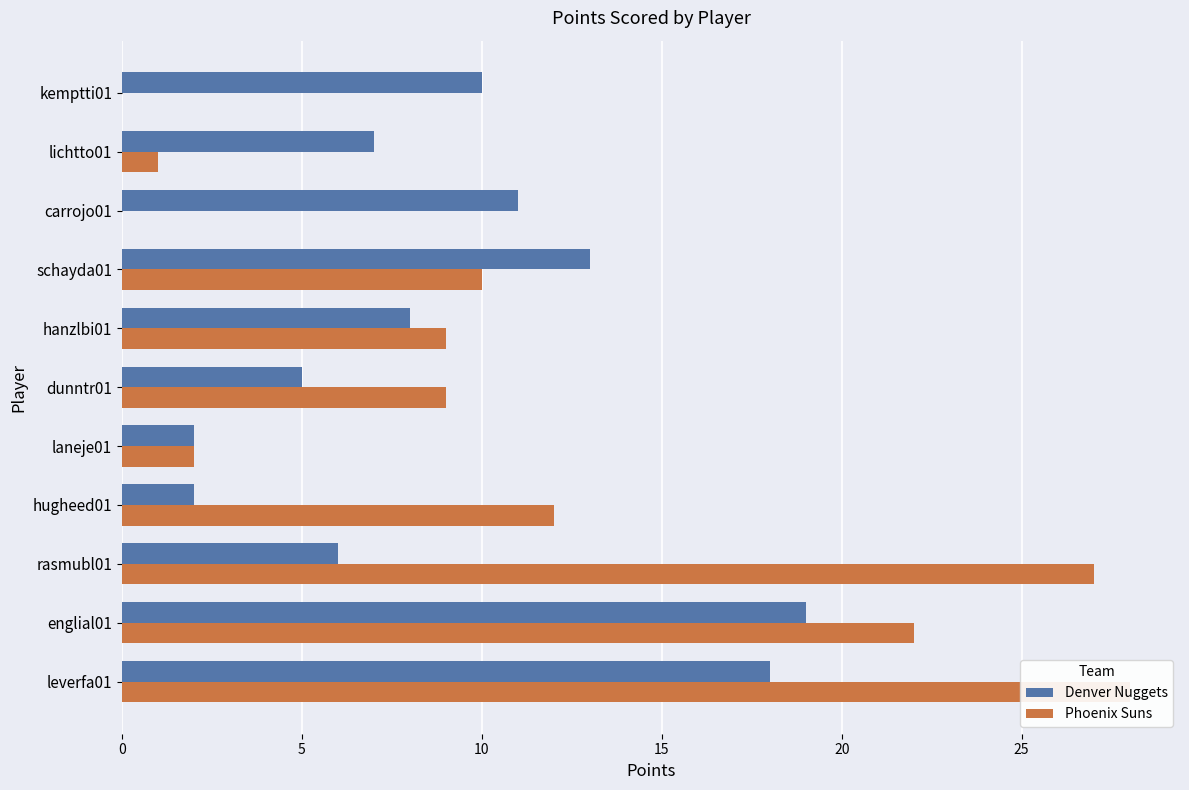

How many positive values does the Phoenix Suns series have?

9